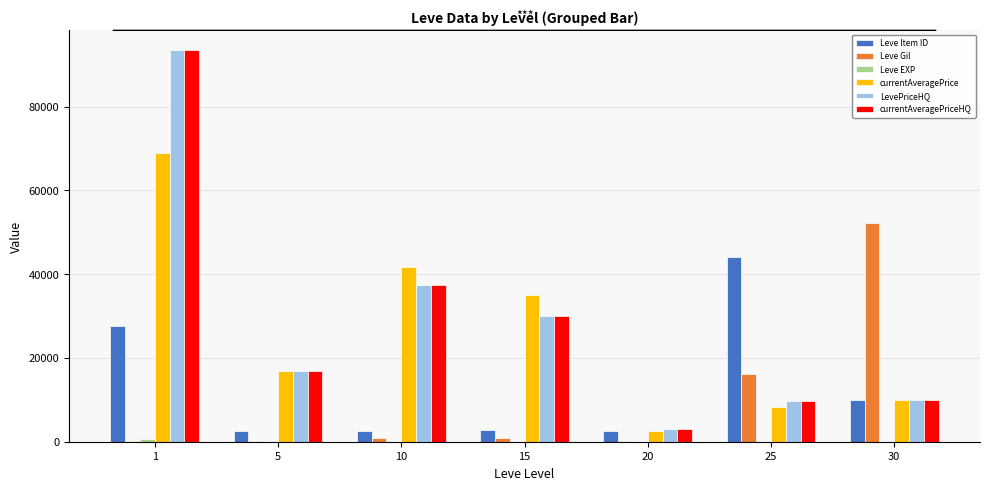

The value of LevePriceHQ at 1 is 145568. True or false?

False